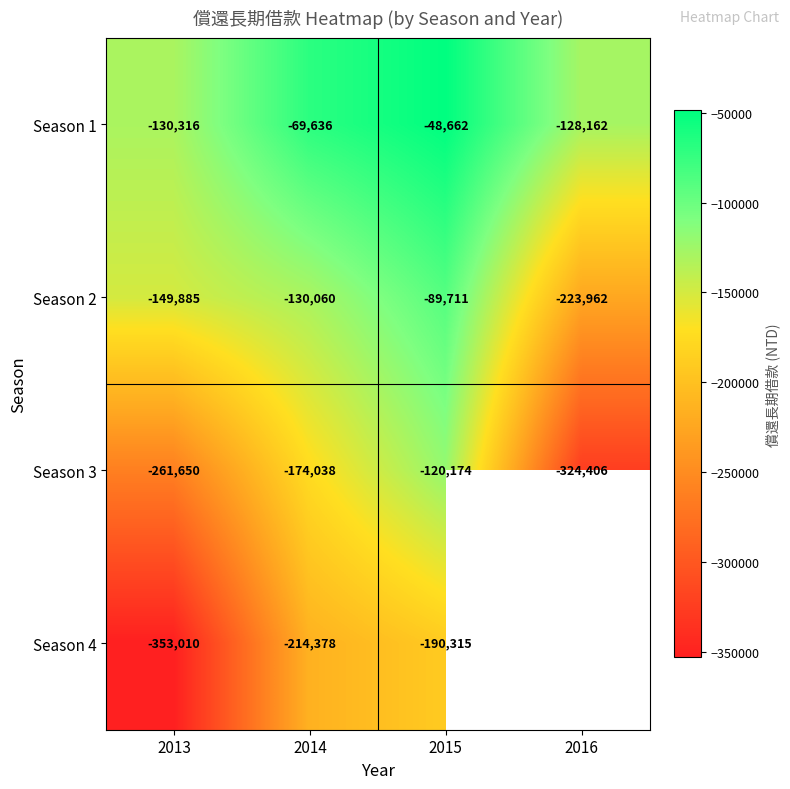

Is the value of Season 2 at 2014 greater than the value of Season 1 at 2014?

No